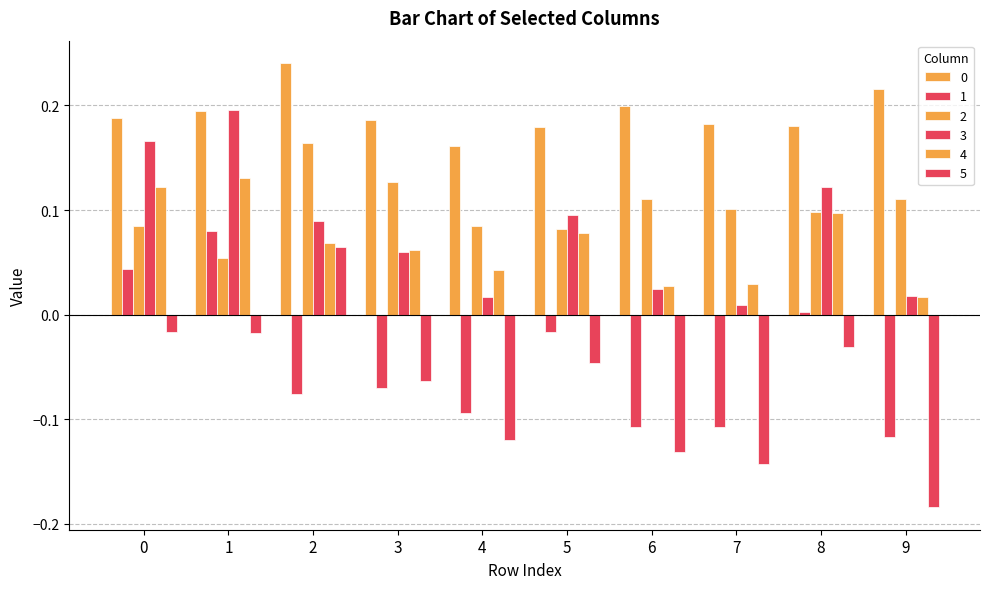

Which has a higher value, 5 or 7?

7